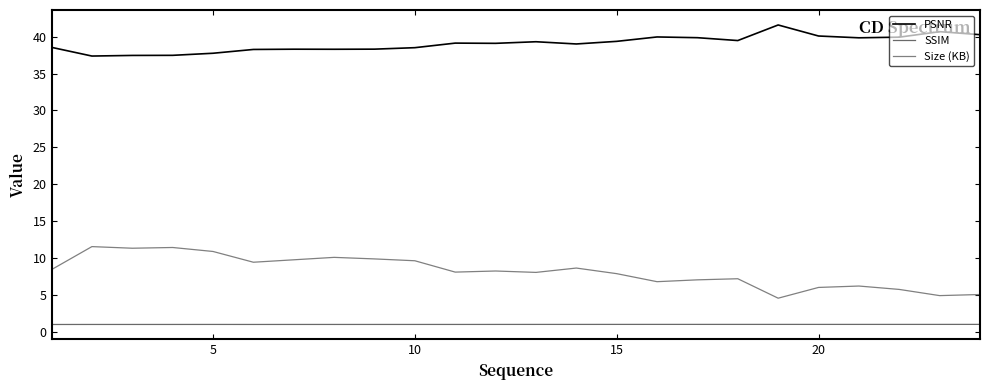

What is the smallest value displayed?

1.0